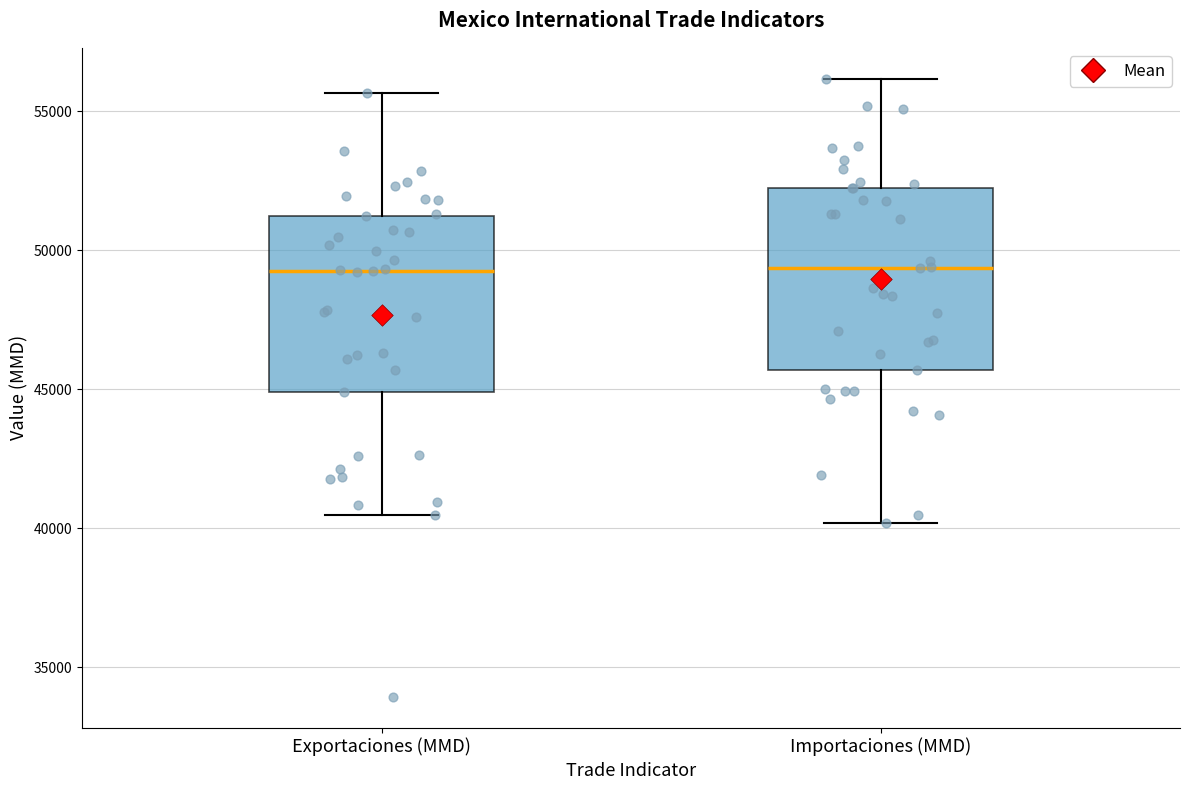

Reading left to right, read every box against the y-axis: the position of its median line, the range the box covers, and the ends of its whiskers. The values are not printed on the chart, so give them approximately, as read against the axis.

Exportaciones (MMD): median 49000, box 45000 to 51000, whiskers 40500 to 55500
Importaciones (MMD): median 49500, box 45500 to 52000, whiskers 40000 to 56000